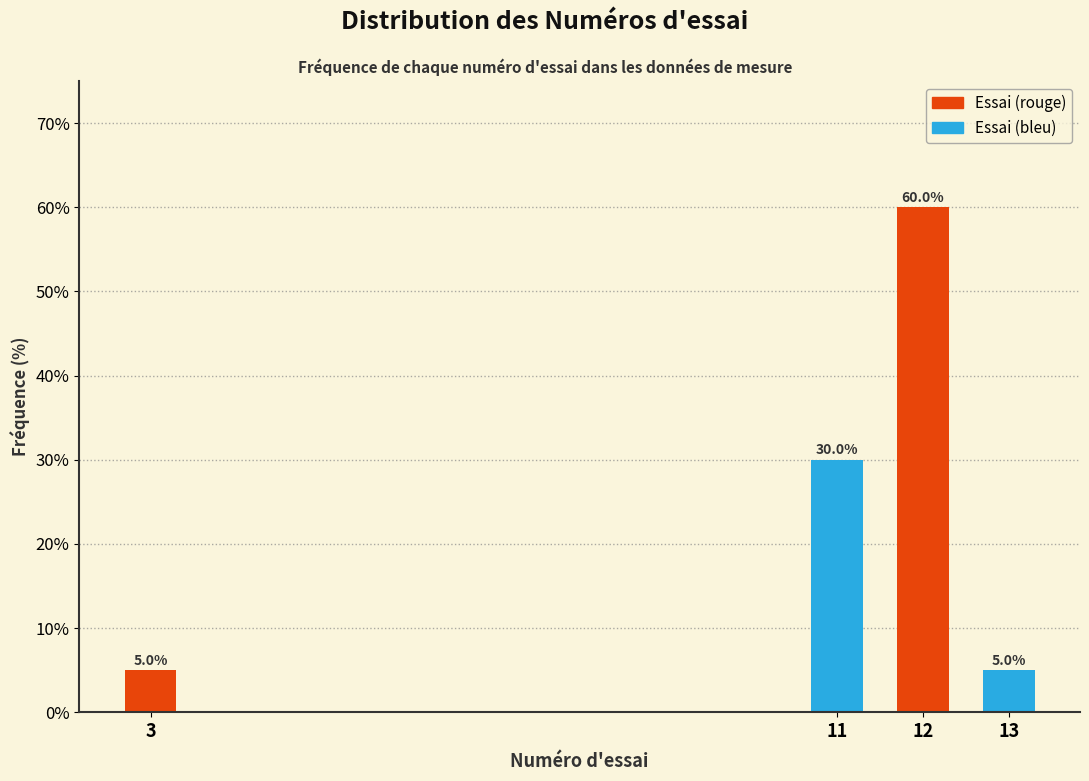

Reading left to right, list all the values displayed in this chart.

5	30	60	5